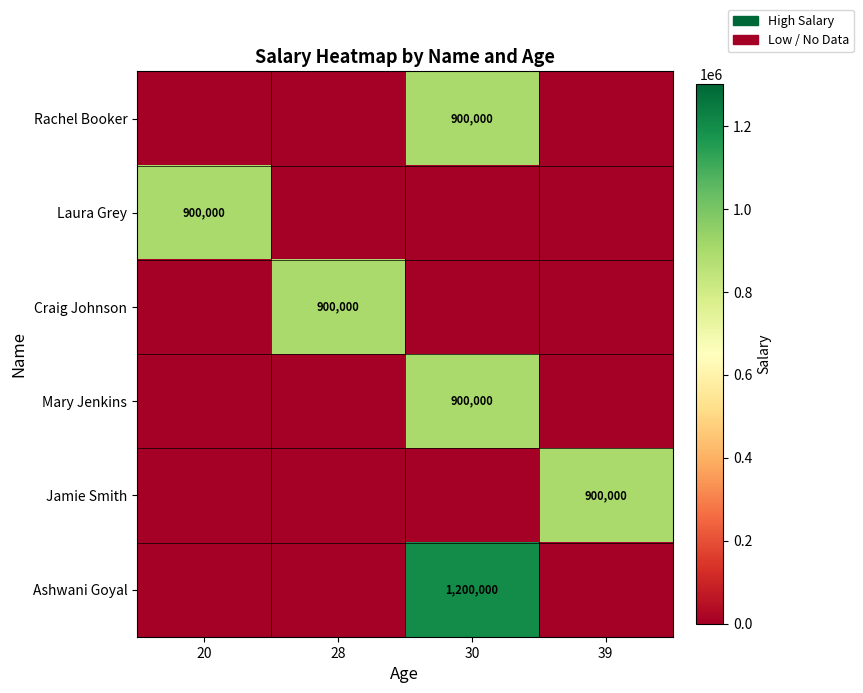

How many series are shown in this chart?

6